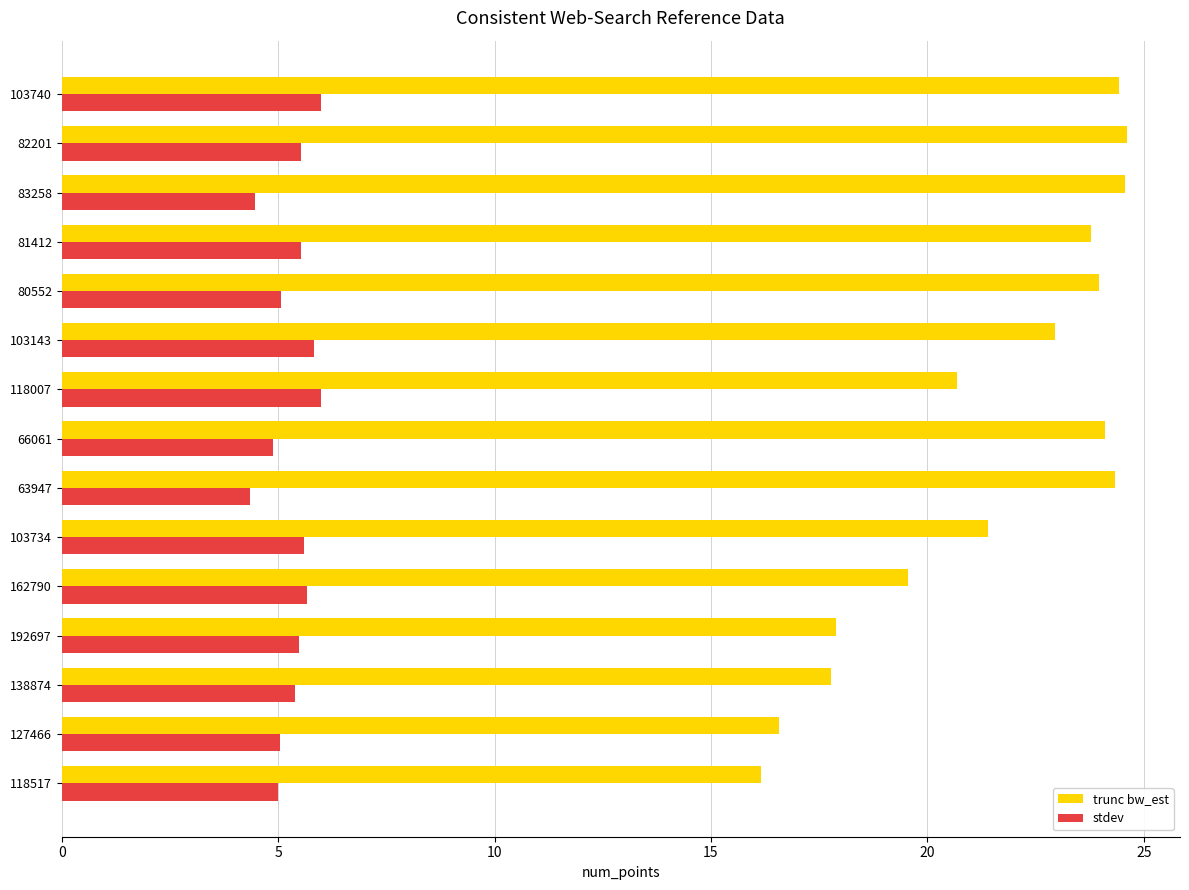

Which series has the largest range (max minus min)?

trunc bw_est